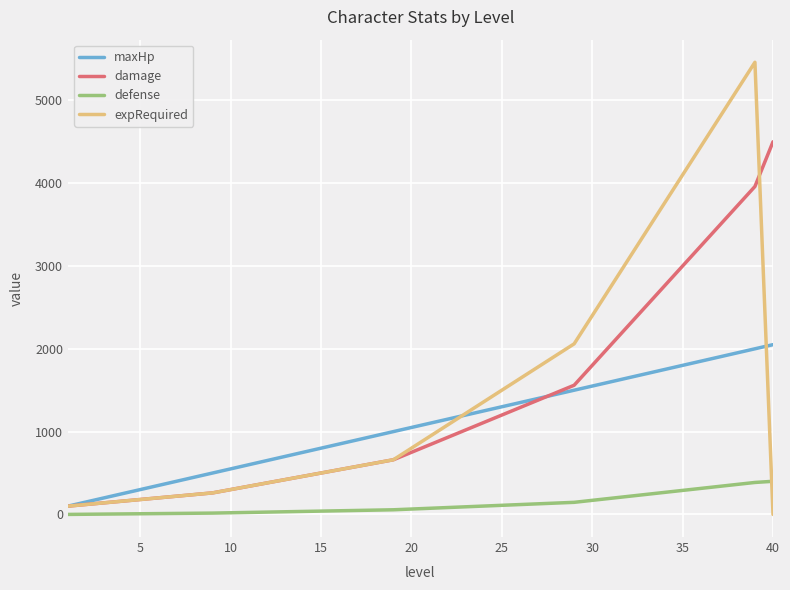

List the series in order of their peak value, lowest first.

defense, maxHp, damage, expRequired